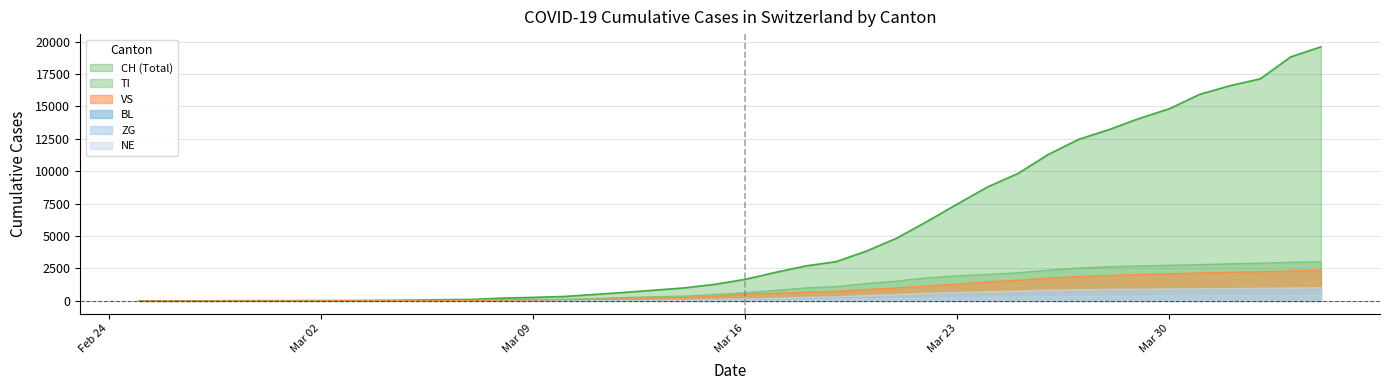

Which series has the widest spread of values?

CH (Total)